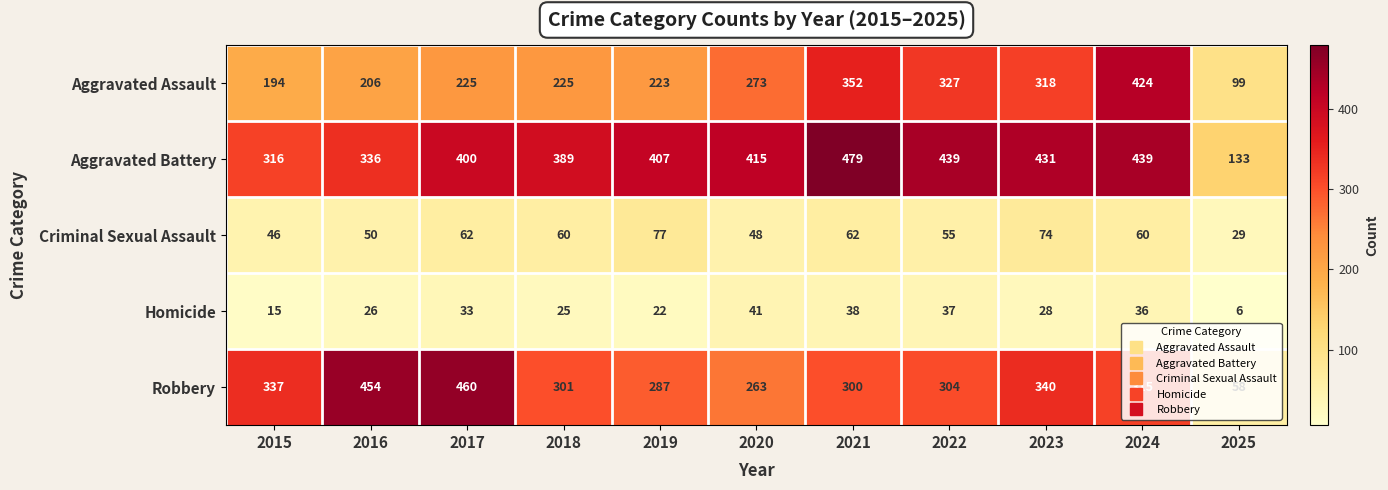

At which category is the sum across all series the highest?

2024